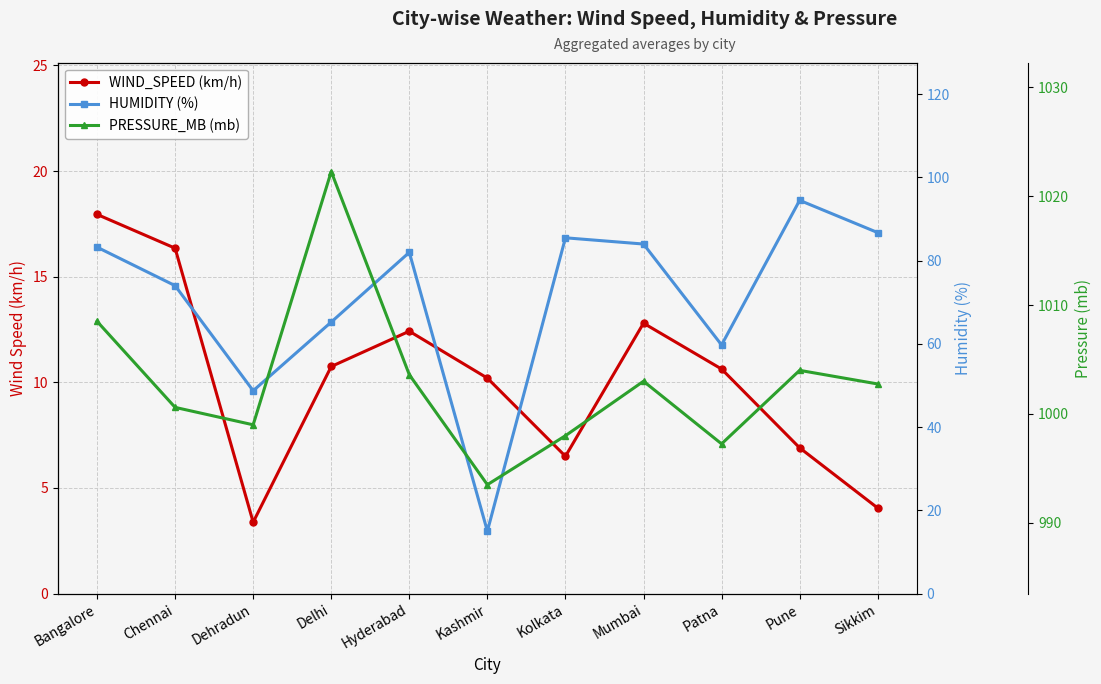

True or false: PRESSURE_MB (mb) and HUMIDITY (%) intersect in this chart.

False